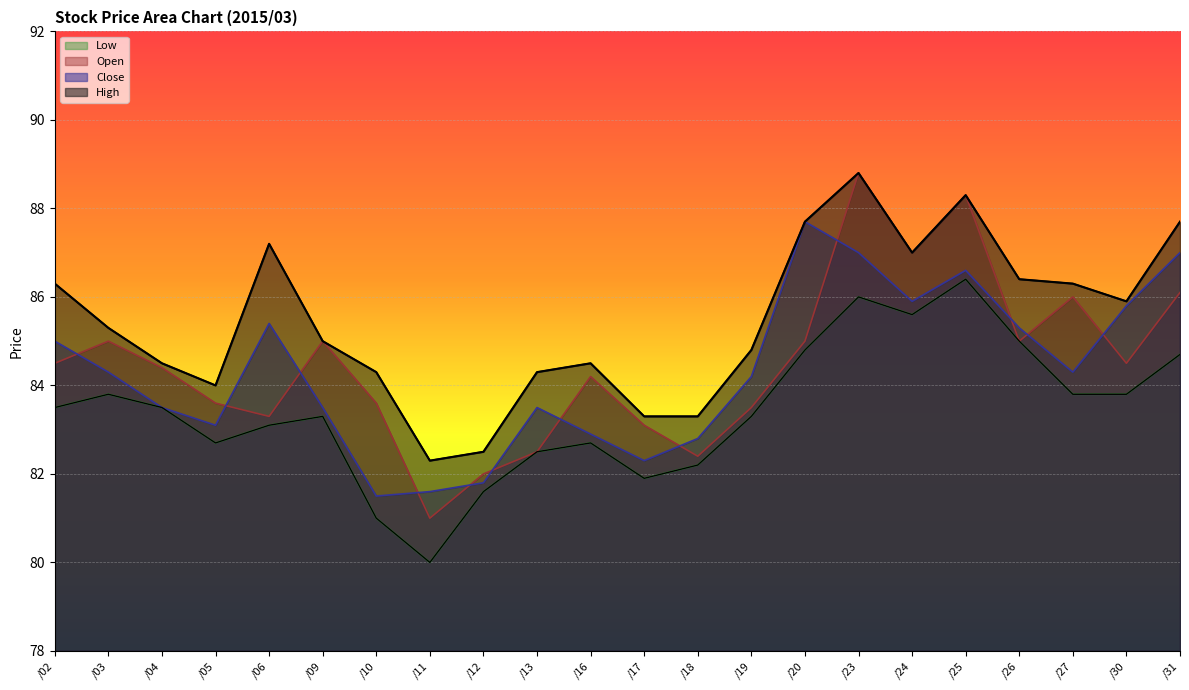

What is the difference between the highest and lowest values at /25?

1.9